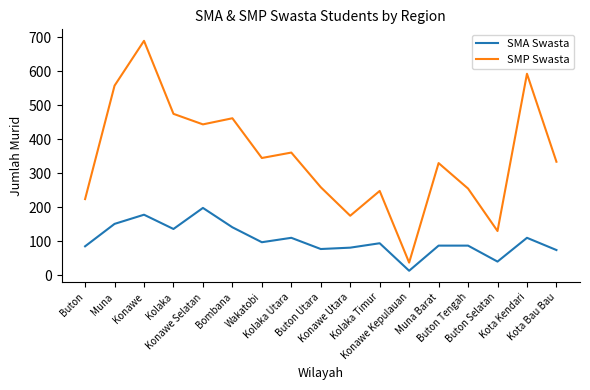

Which series changed the most between Buton Utara and Konawe Utara?

SMP Swasta